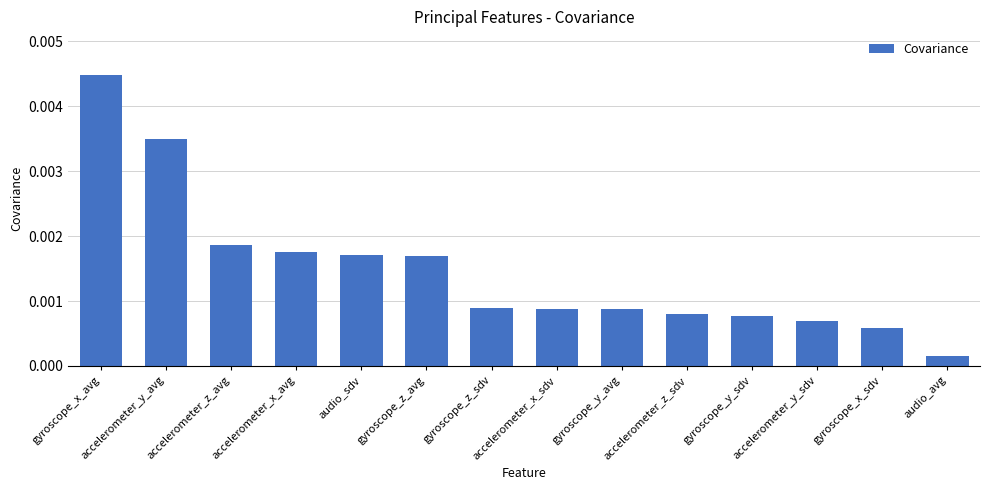

What is the label of the 11th bar from the right?

accelerometer_x_avg